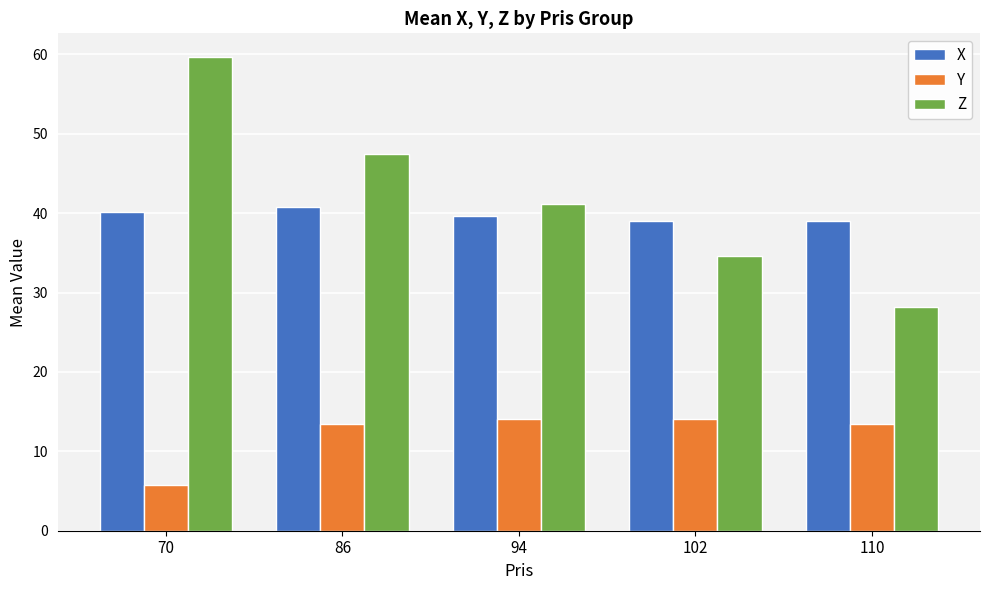

How many values in the Z series exceed 41?

3